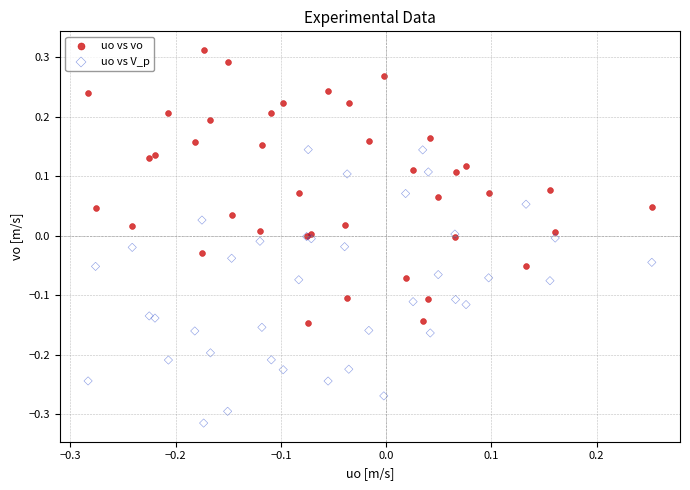

Which series reaches the maximum Y coordinate?

uo vs vo